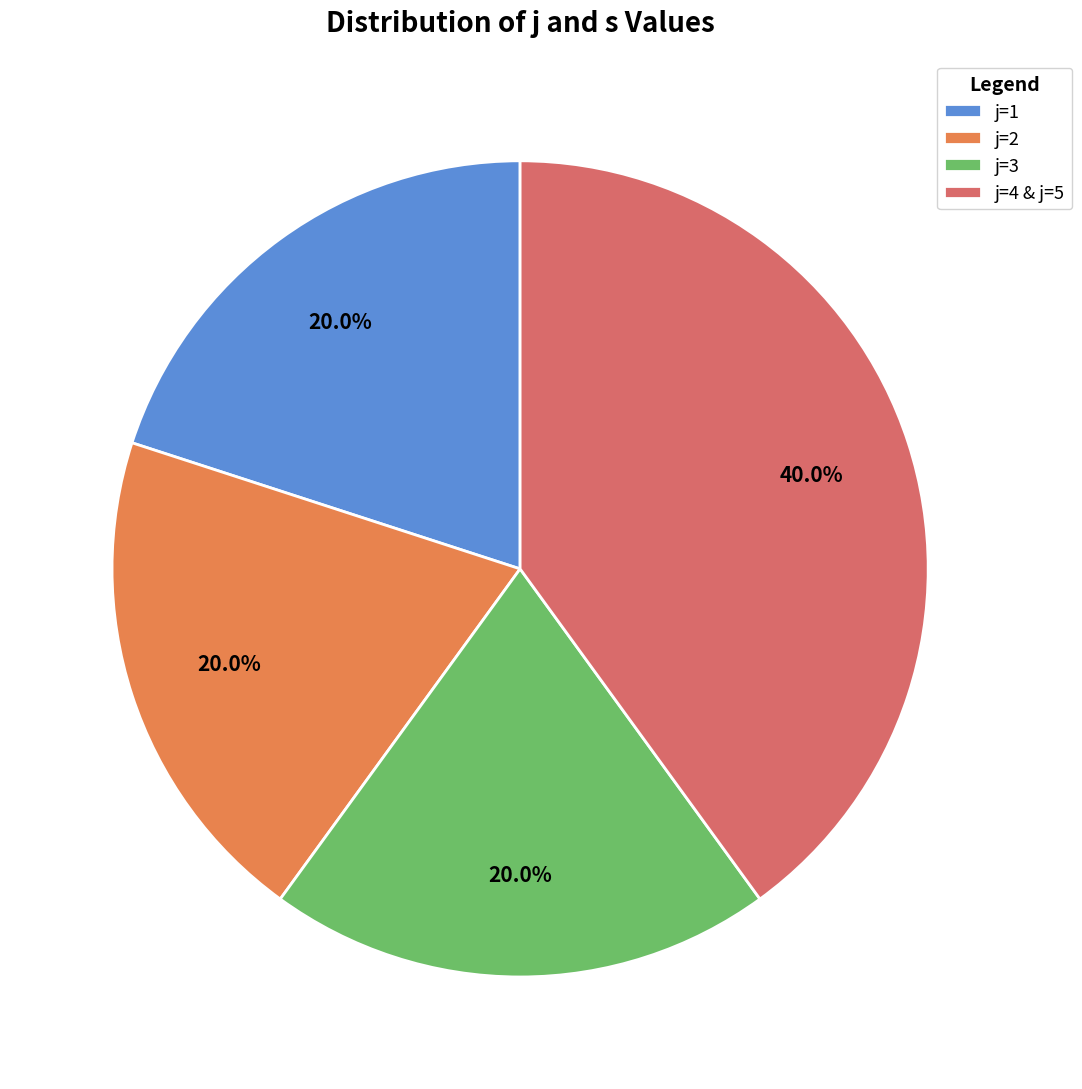

Approximately how many times larger is the value at j=1 compared to j=4 & j=5?

0.5